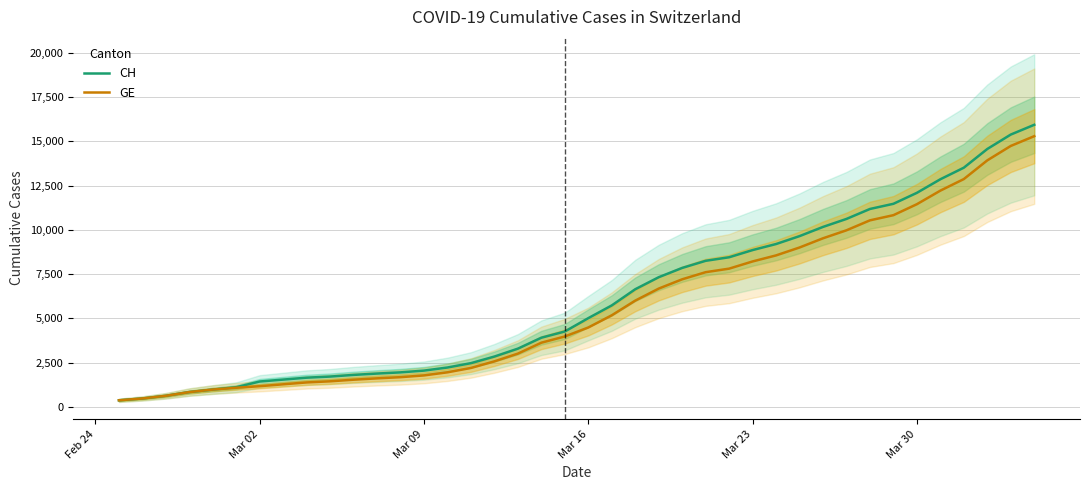

At how many categories does at least one series exceed 7053?

17